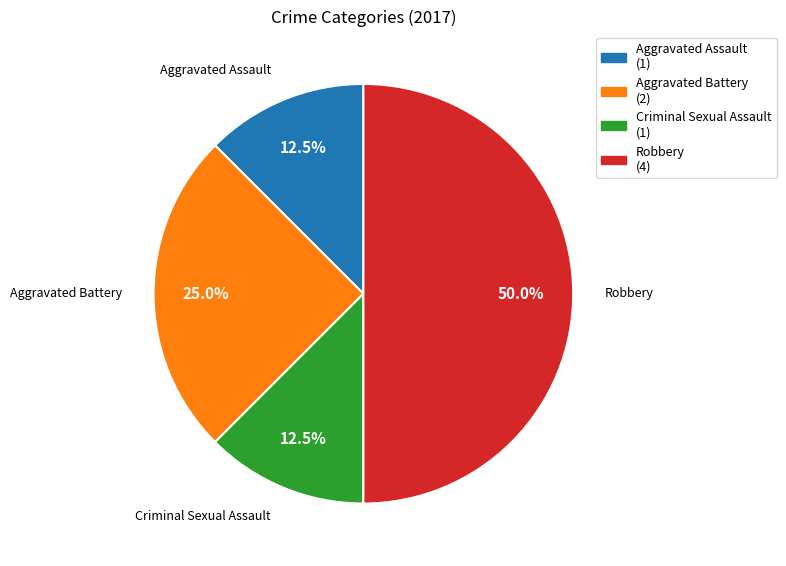

Does Aggravated Battery account for over 50% of the chart?

No